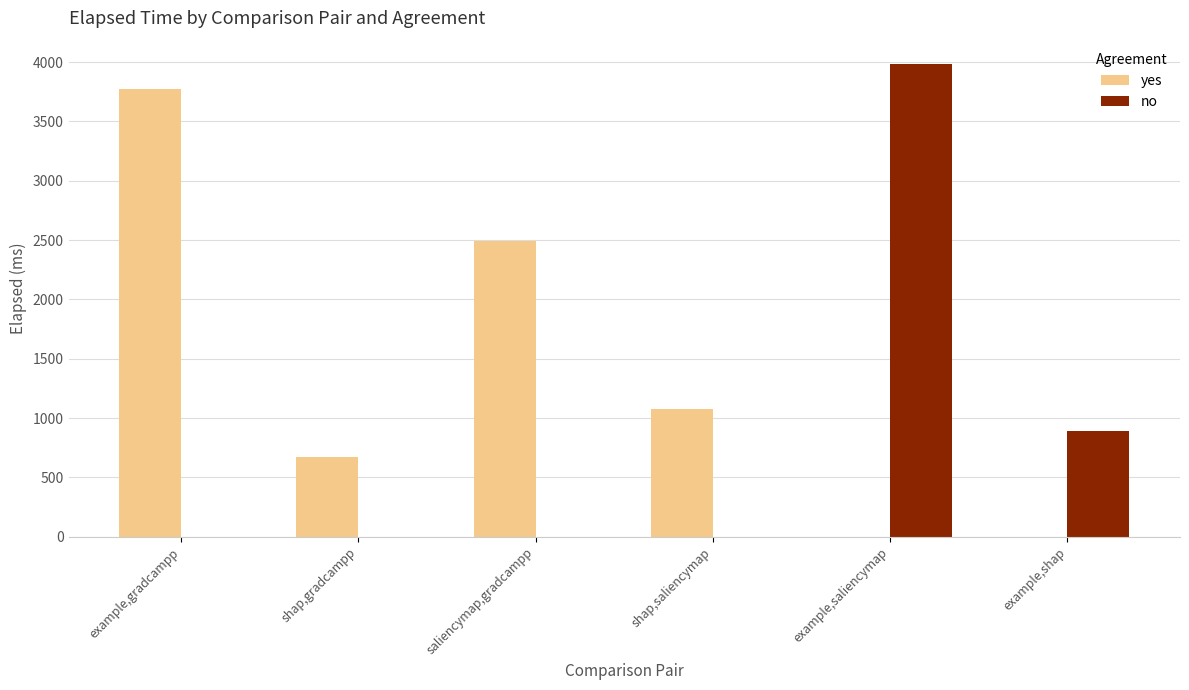

What is the spread (max minus min) of values at example,shap?

891